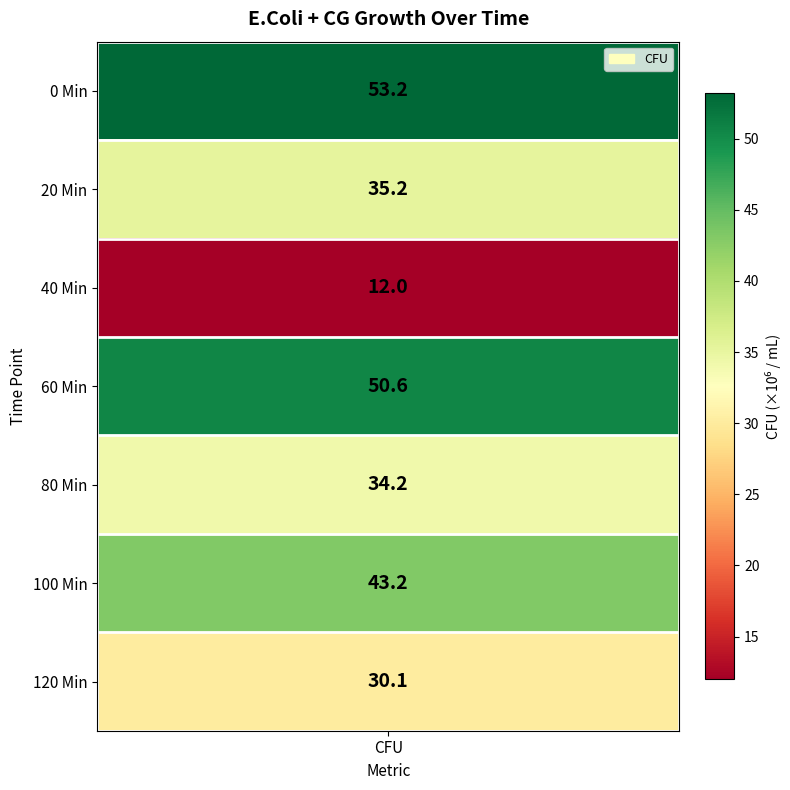

What is the difference between the values at 100 Min and 60 Min?

7.4